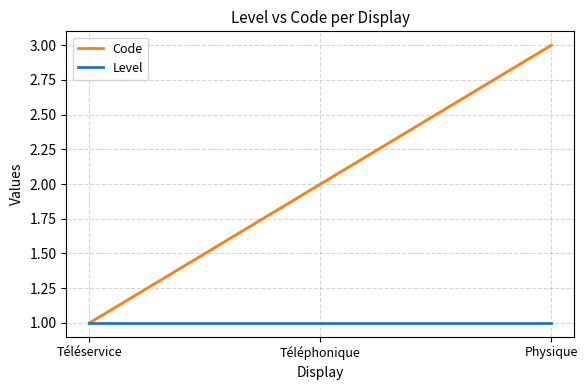

Which category has the lowest value in the Code series?

Téléservice